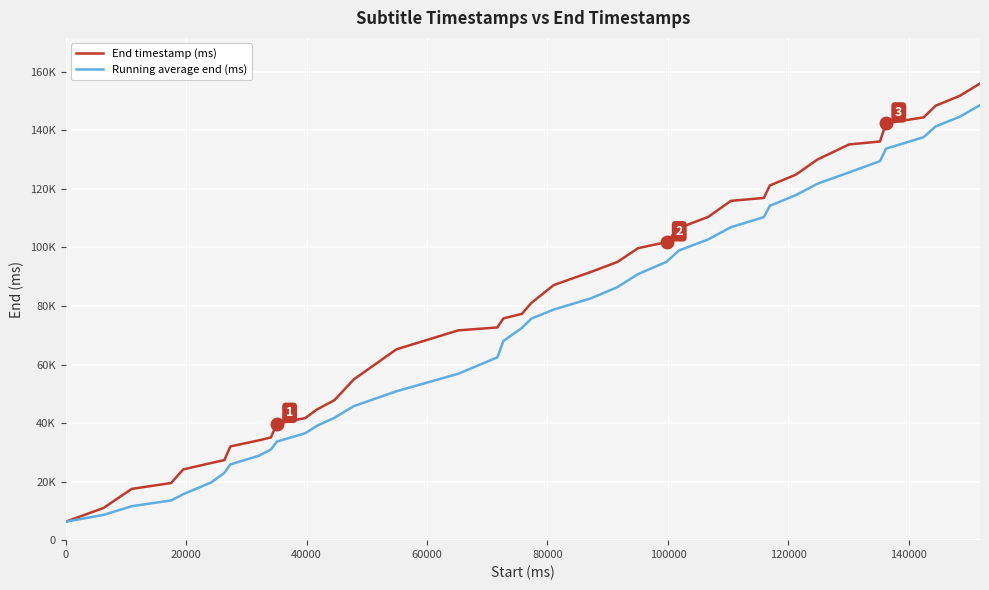

What are all the series names shown in the legend?

End timestamp (ms), Running average end (ms)